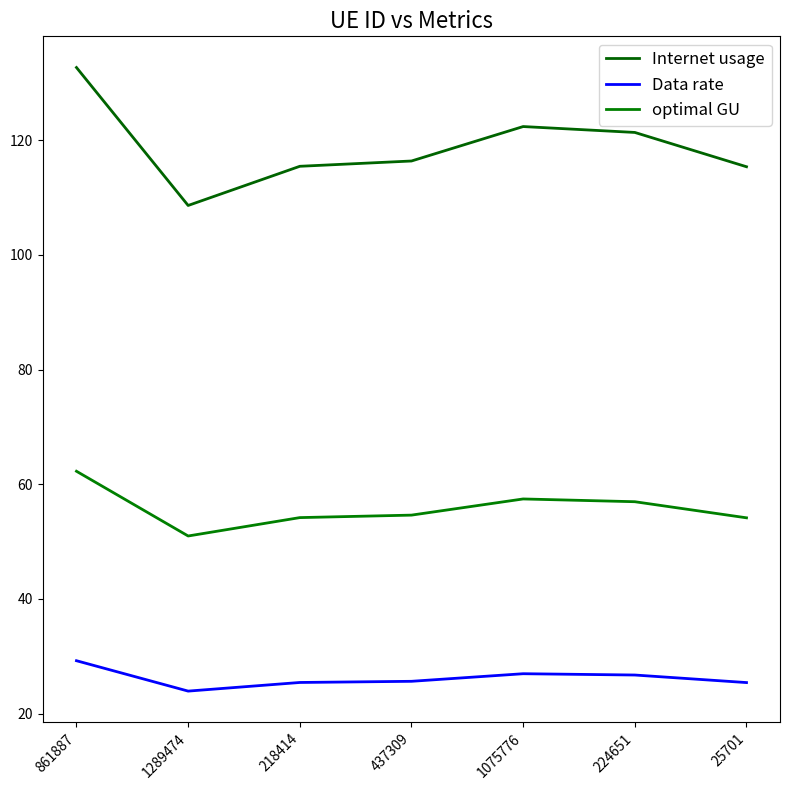

At which category does Internet usage reach its first local peak?

1075776